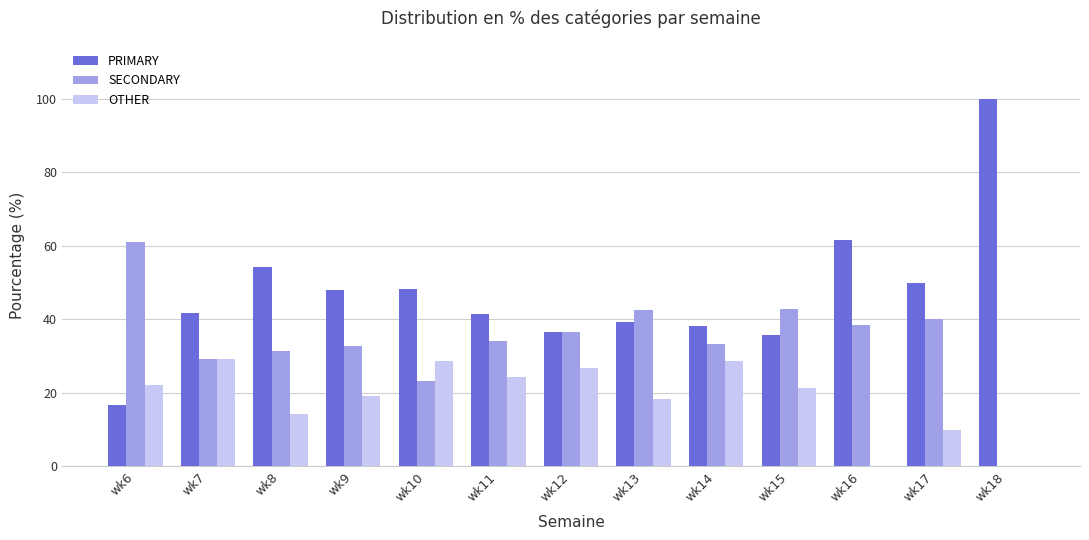

Which series has the largest total across all categories?

PRIMARY